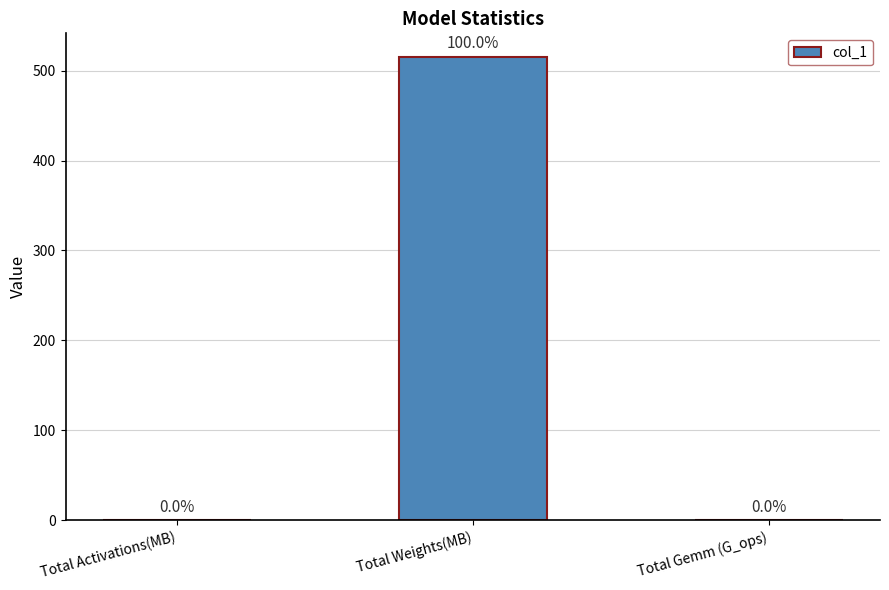

What is the sum of the values at Total Activations(MB) and Total Weights(MB)?

515.6